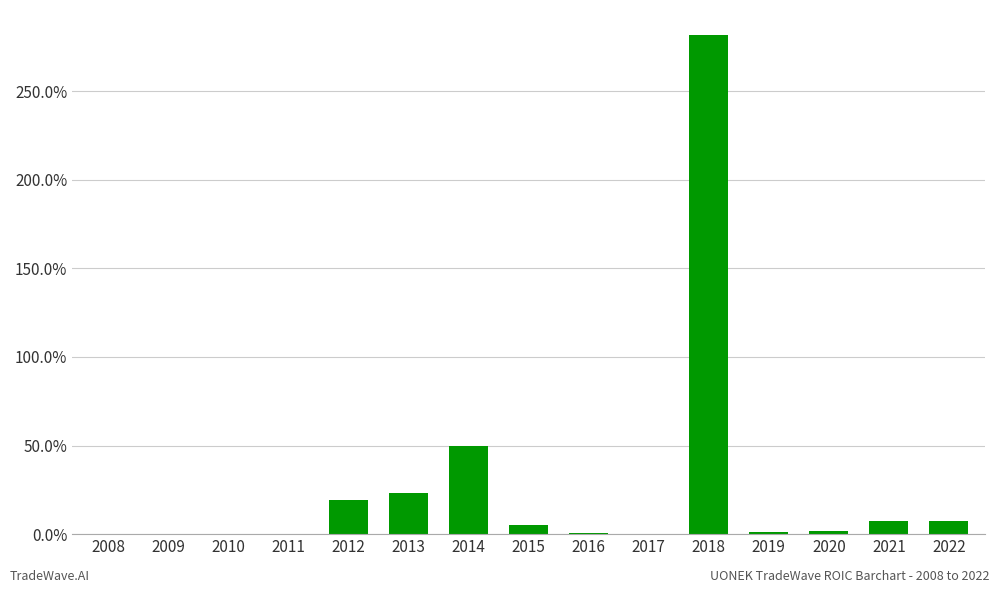

Are the bars horizontal?

No